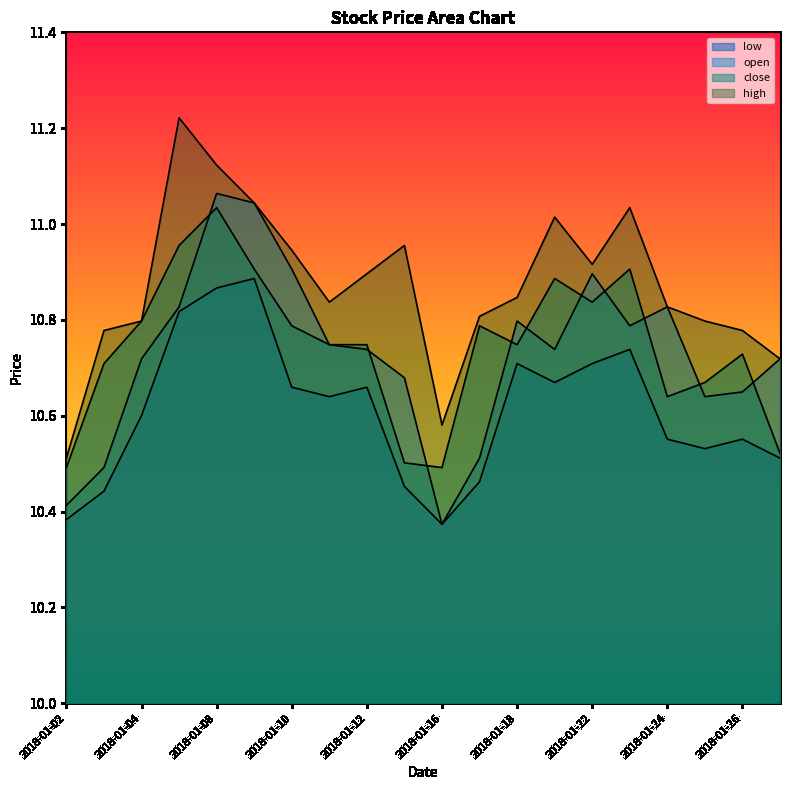

What is the difference between the close values at 2018-01-02 and 2018-01-22?

0.3